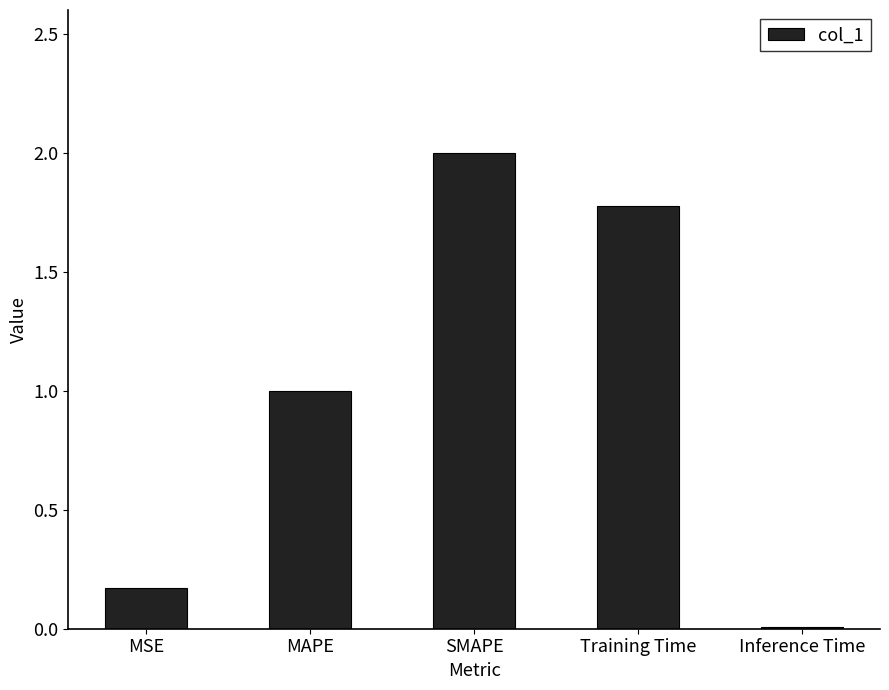

The value at Training Time is 1.8. True or false?

True